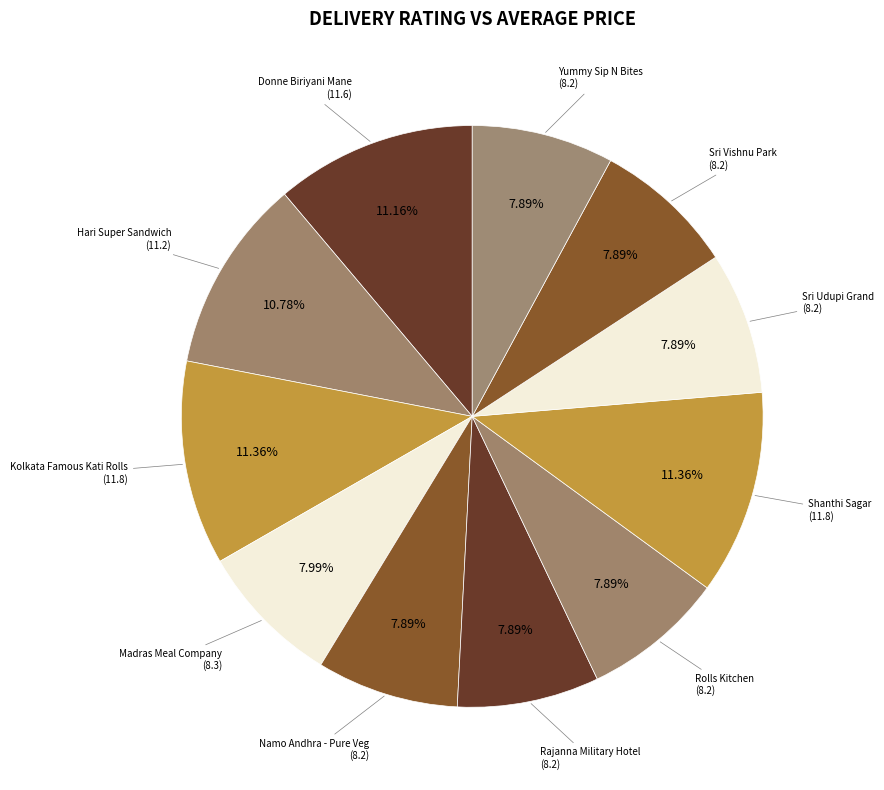

To the nearest percent, what is the difference between the largest and smallest slice percentages?

3%